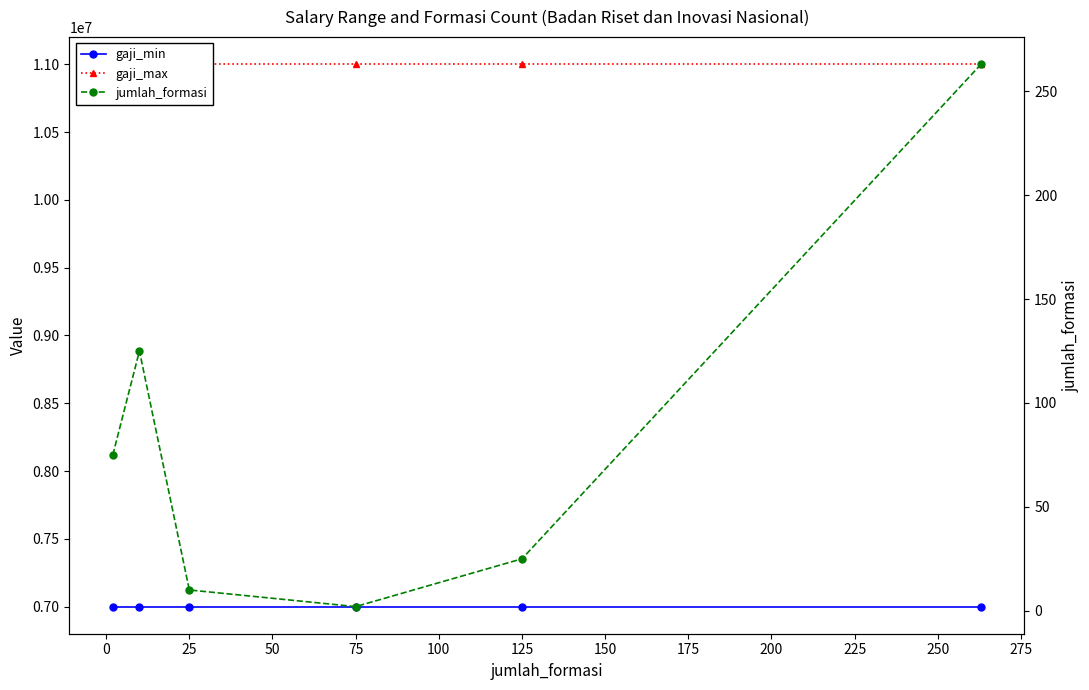

The gaji_min series shows 7000000 at 100. True or false?

True